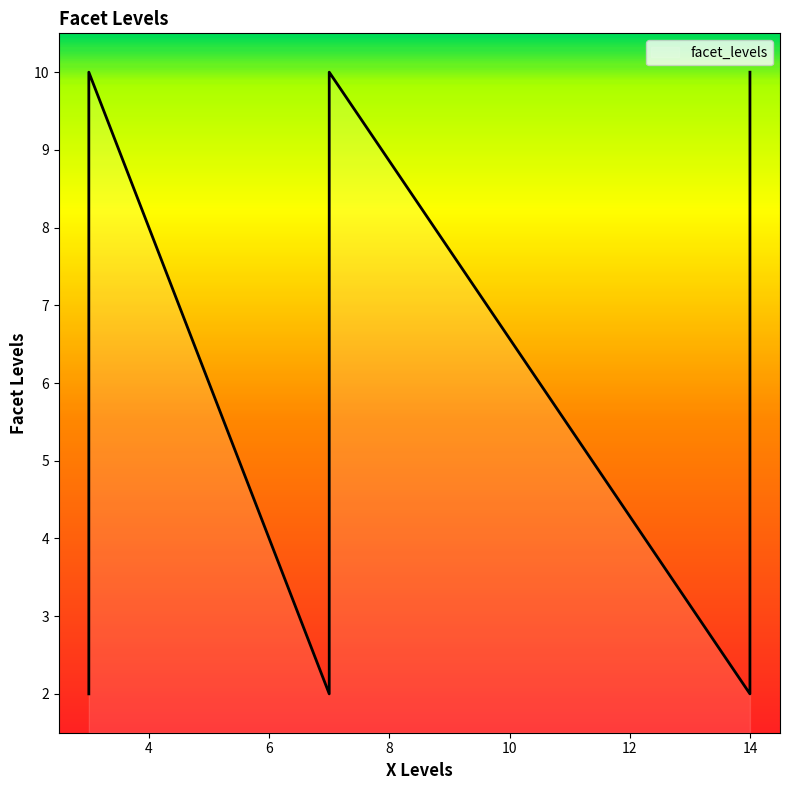

What is the label of the 5th point from the right?

3